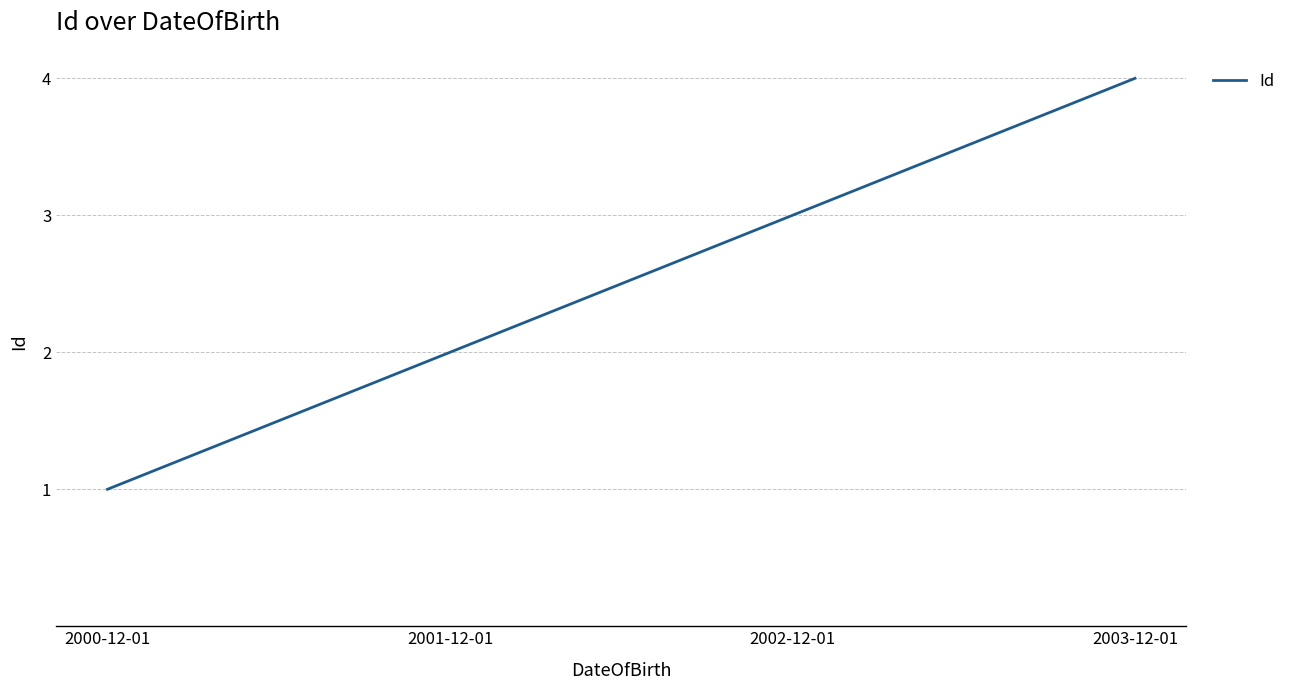

Reading left to right, transcribe all the data shown in this chart.

1	2	3	4